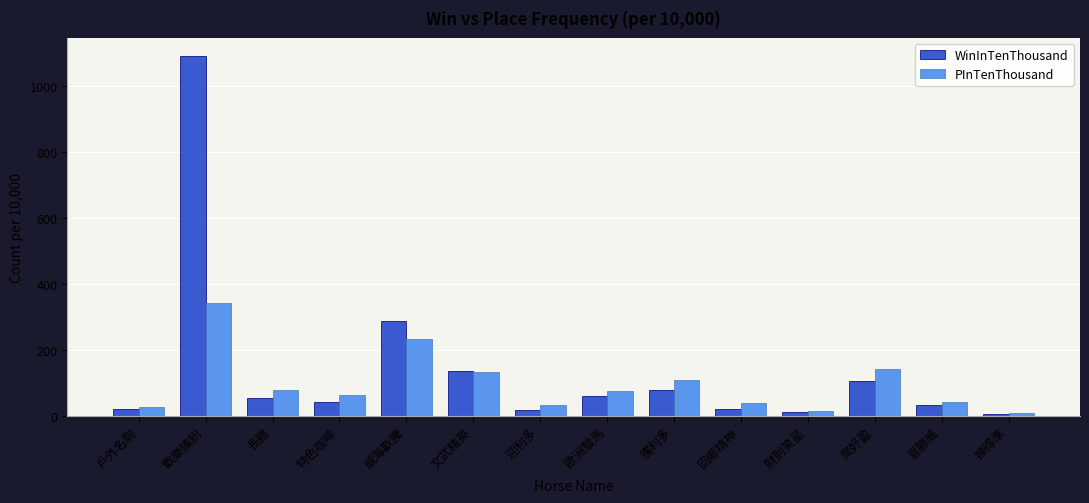

What is the label of the 10th bar from the right?

威海歡騰